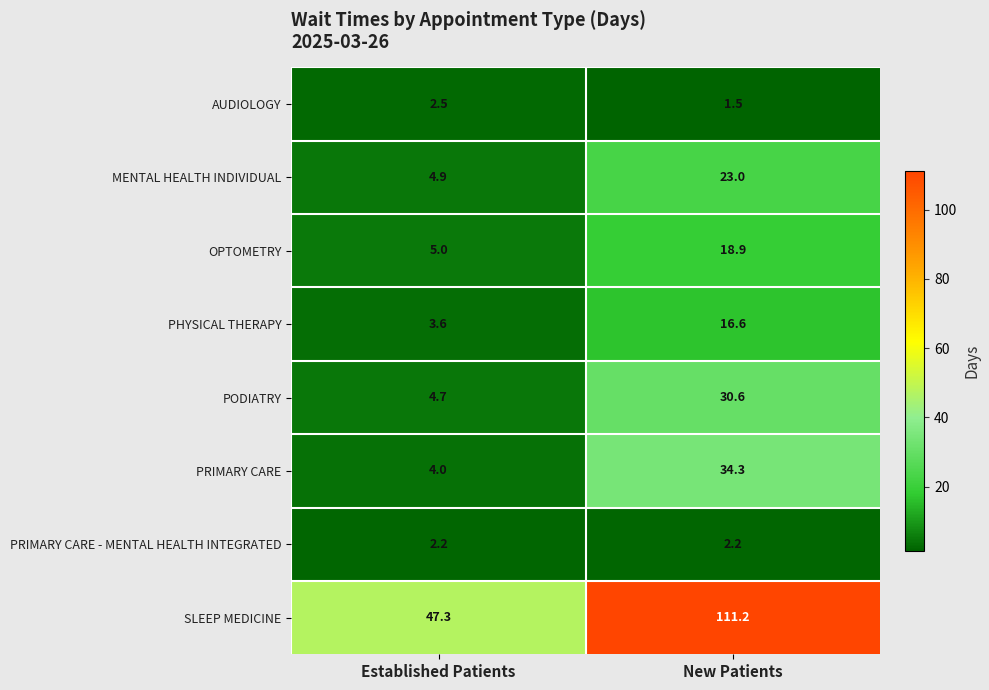

What is the difference between the maximum and minimum values in the SLEEP MEDICINE series?

63.9